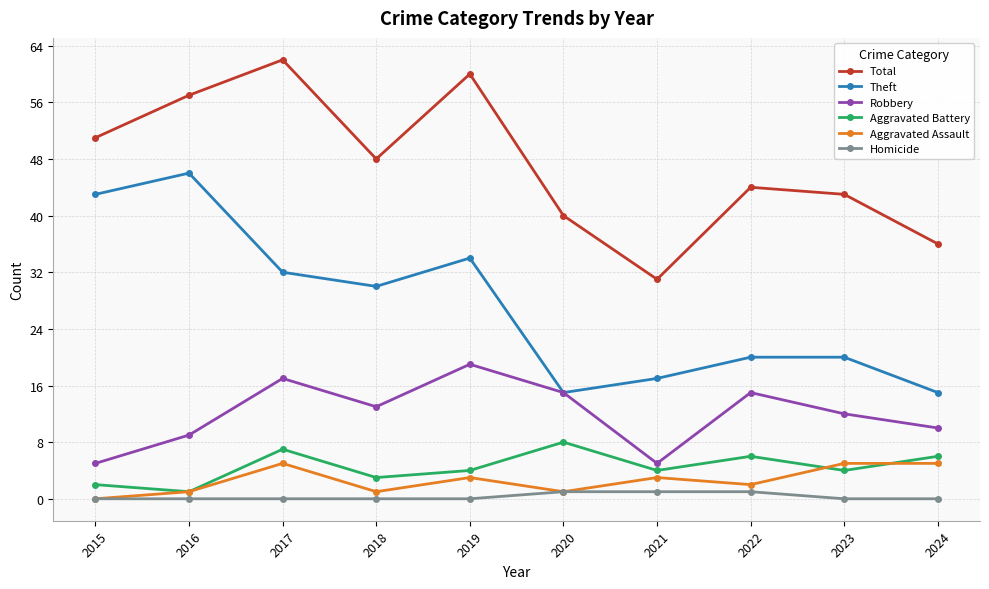

What is the difference between the highest and lowest values at 2018?

48